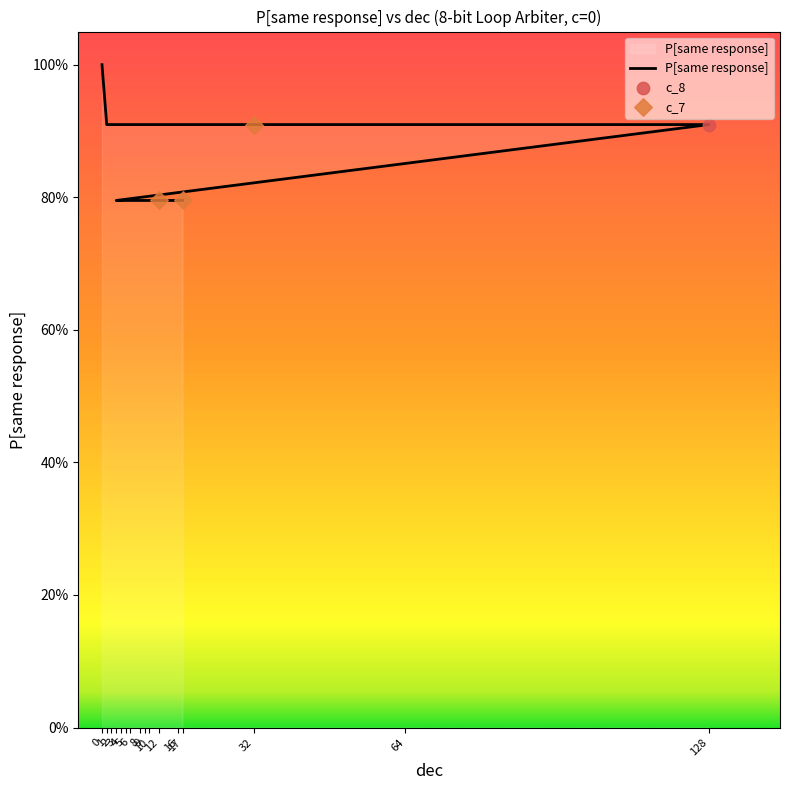

At which category is the sum across all series the highest?

32